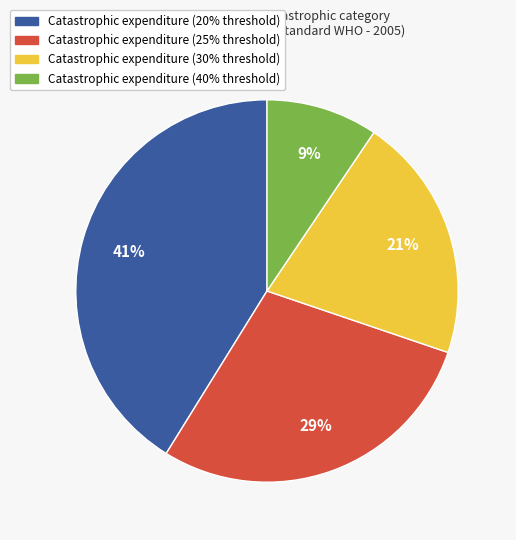

Does any single category account for the majority?

No